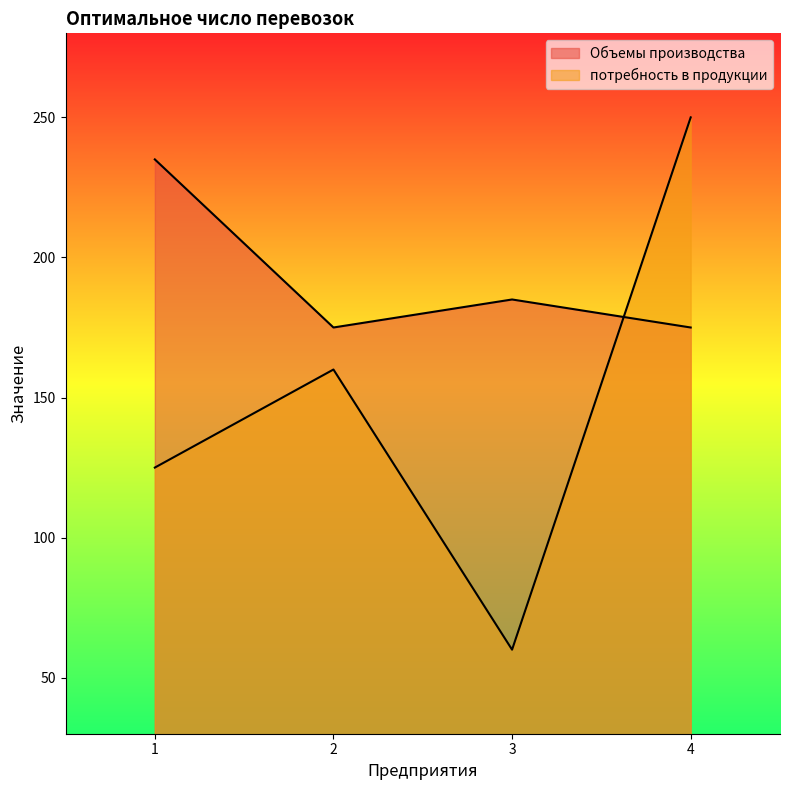

What is the difference between the Объемы производства values at 4 and 3?

10